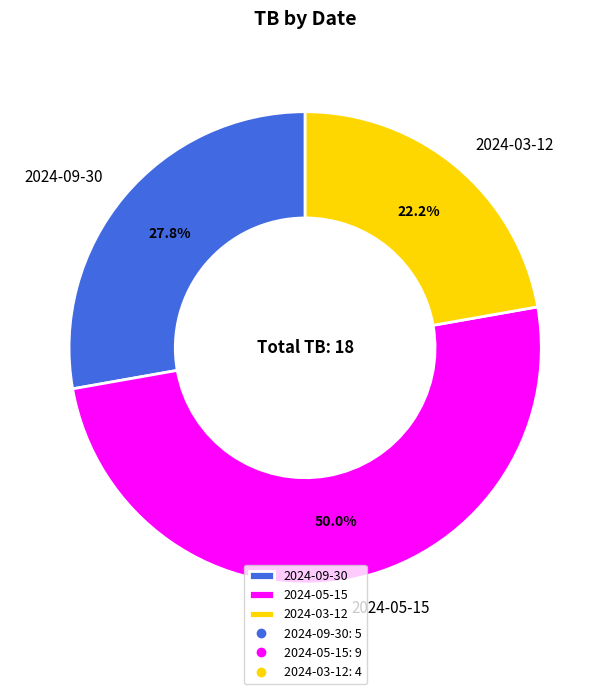

Which category has the smallest portion of the pie?

2024-03-12